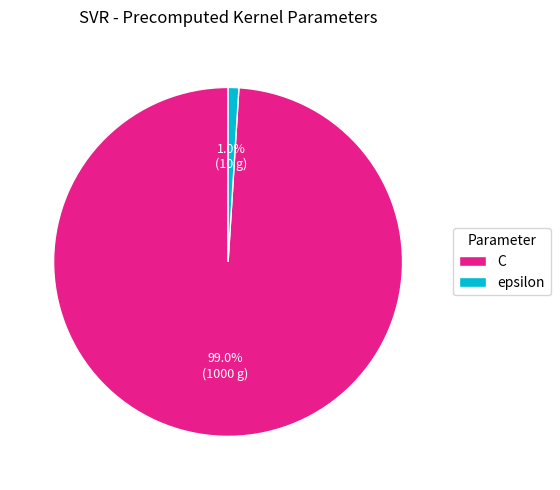

Which has a higher value, C or epsilon?

C